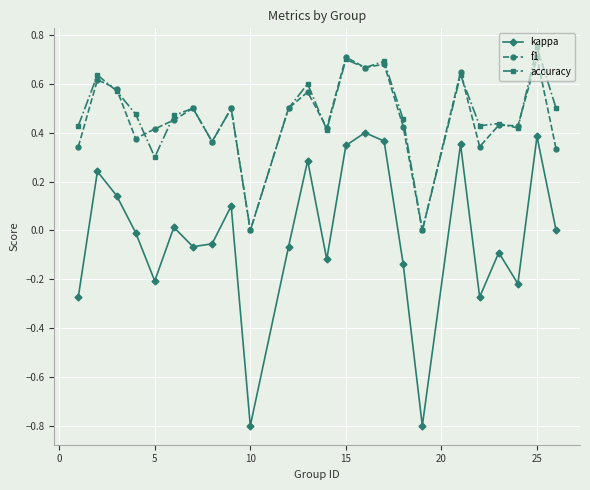

Which series has the widest spread of values?

kappa